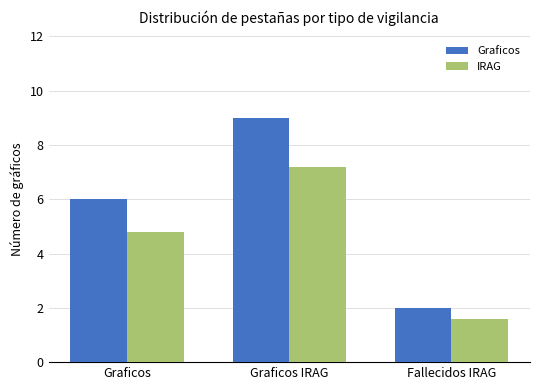

How many groups of bars are there?

3